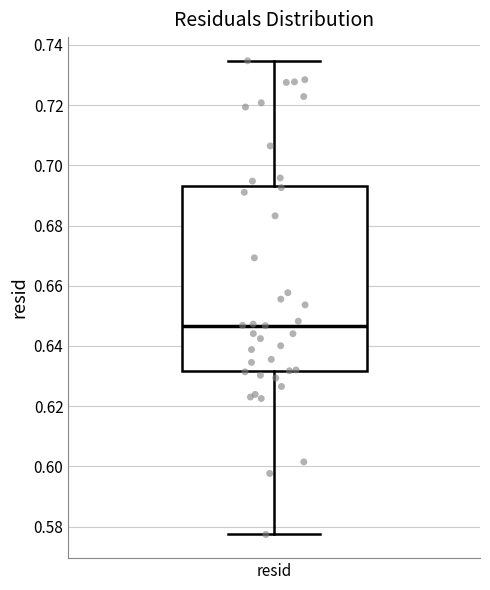

Where does the upper whisker of the box for resid end on the y-axis? The values are not printed on the chart, so give them approximately, as read against the axis.

0.734